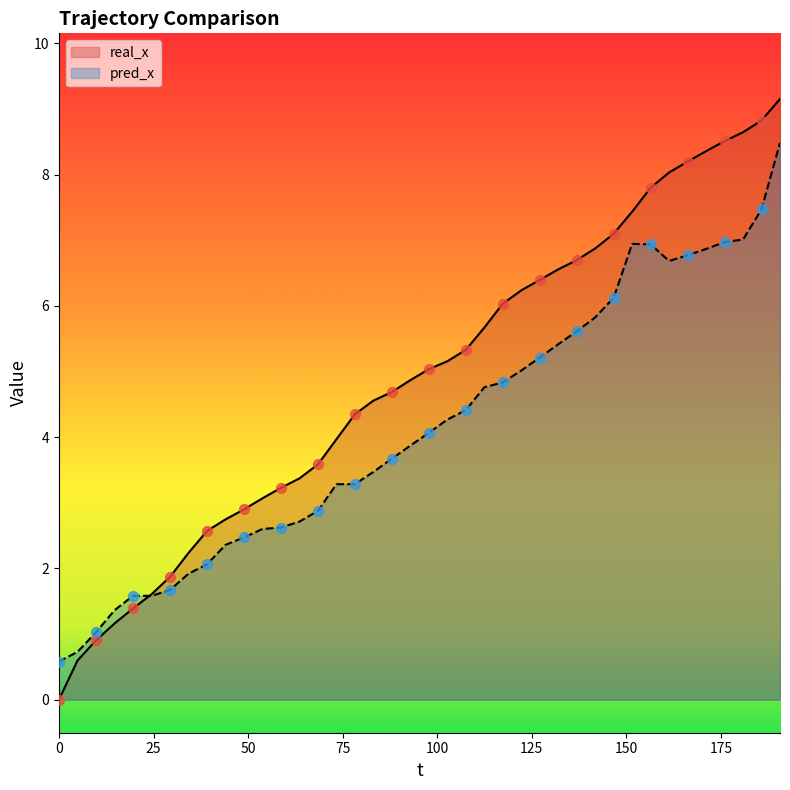

Which series has the largest total across all categories?

real_x